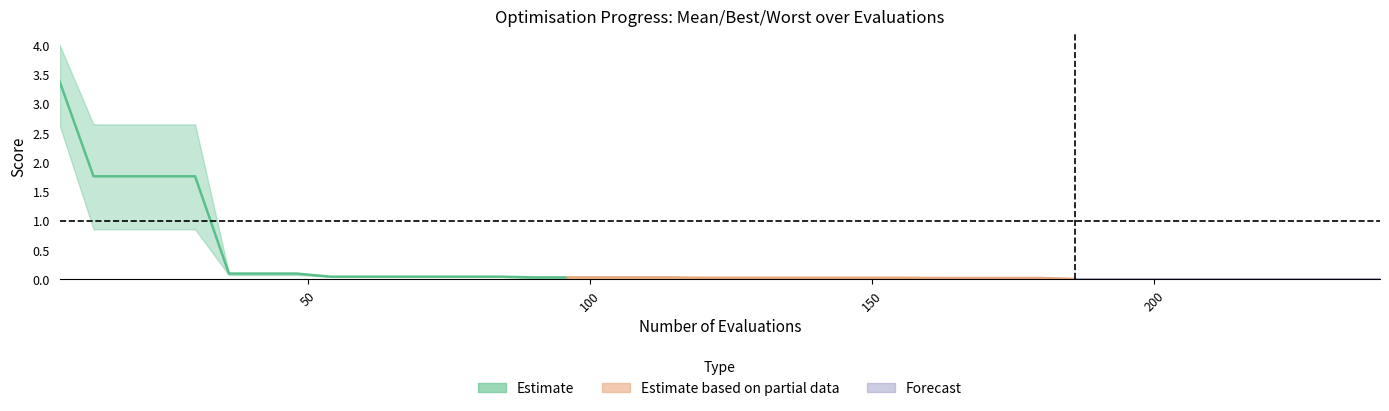

What is the value of the best point at the 4th from the left?

0.9